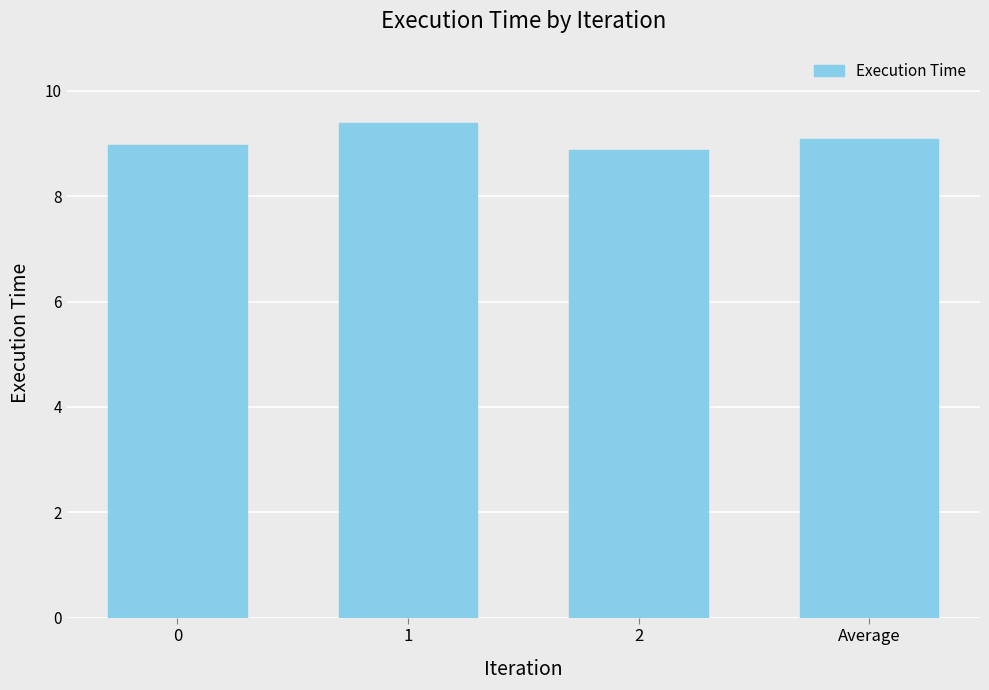

What is the difference between the values at Average and 0?

0.1